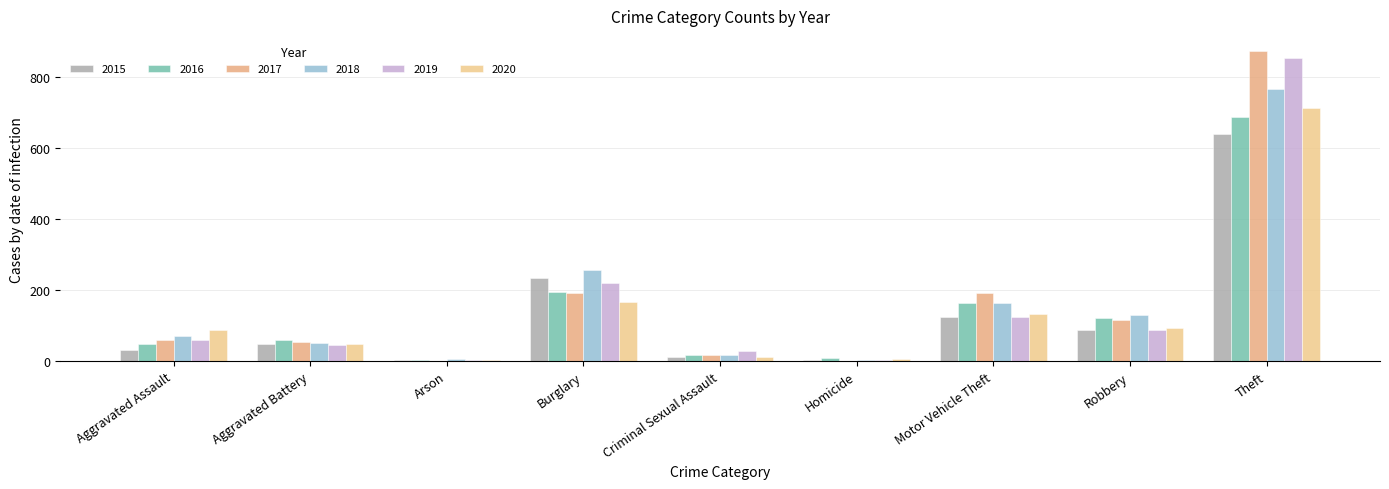

At which label does 2020 first exceed 88?

Burglary